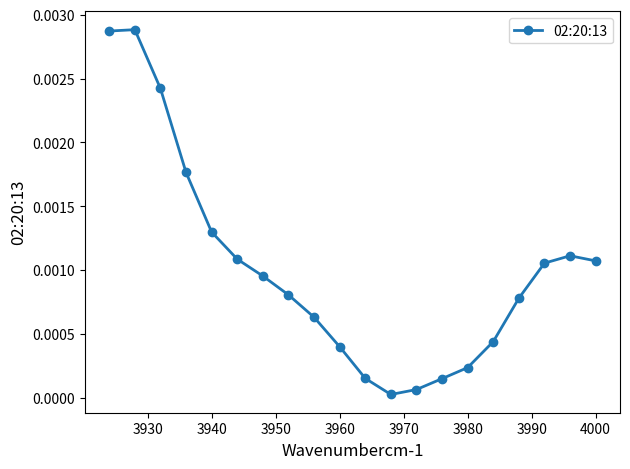

Does the chart display data point markers on the line(s)?

Yes